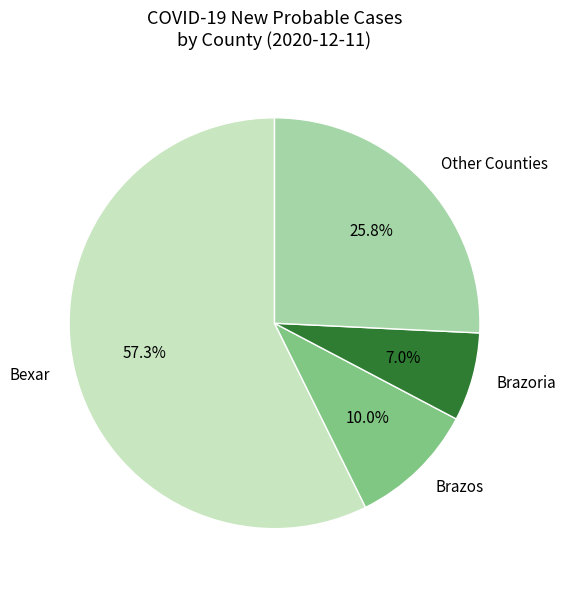

What is the smallest slice in the pie chart?

Brazoria